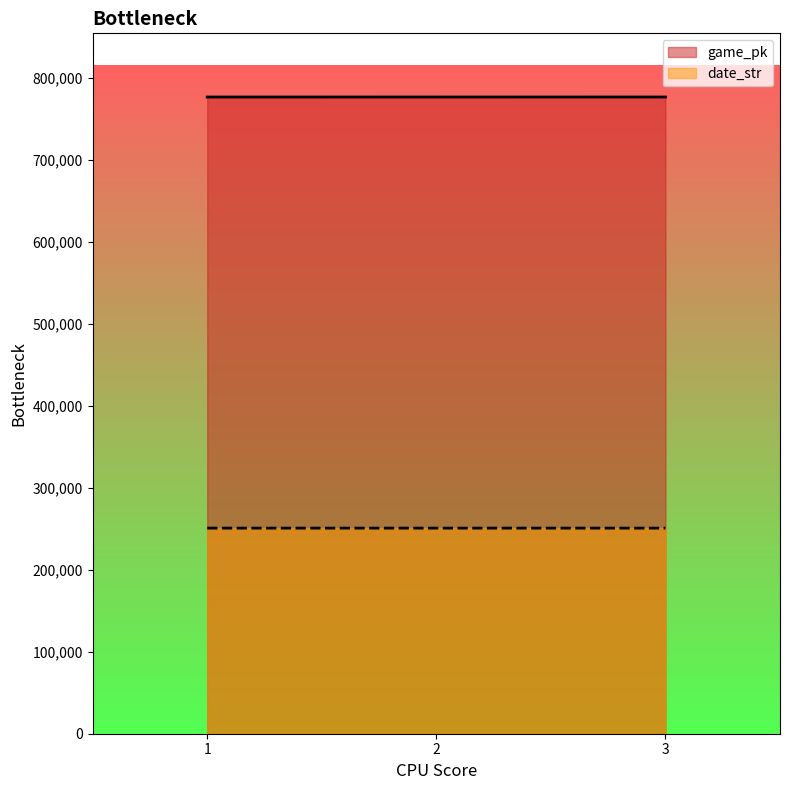

What is the difference between the game_pk values at 1 and 3?

33